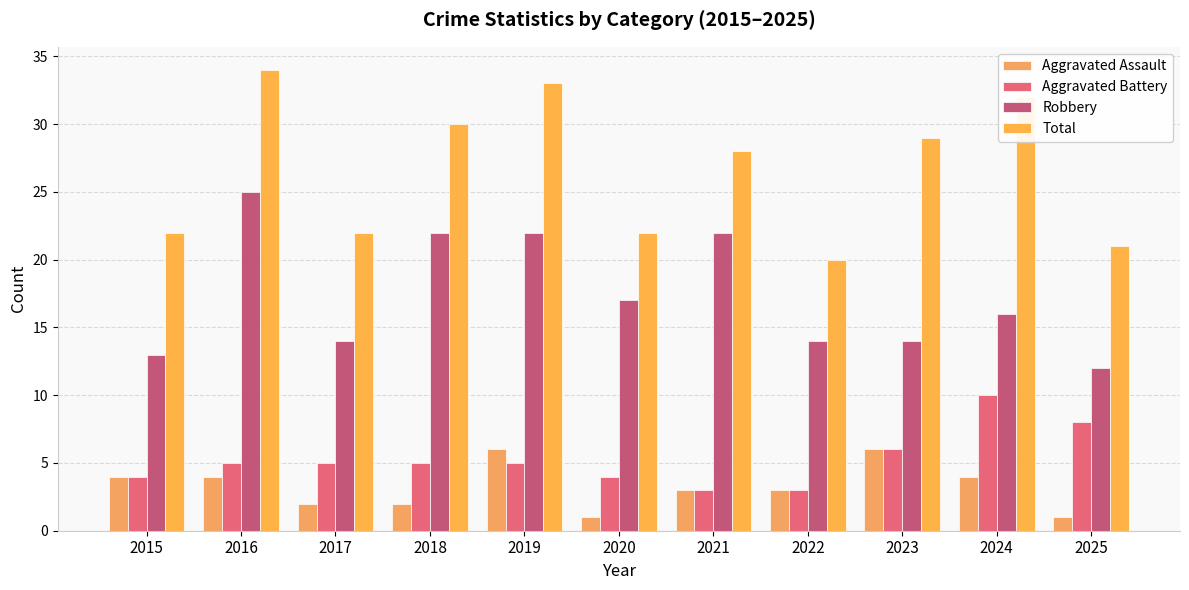

What is the spread (max minus min) of values at 2025?

20